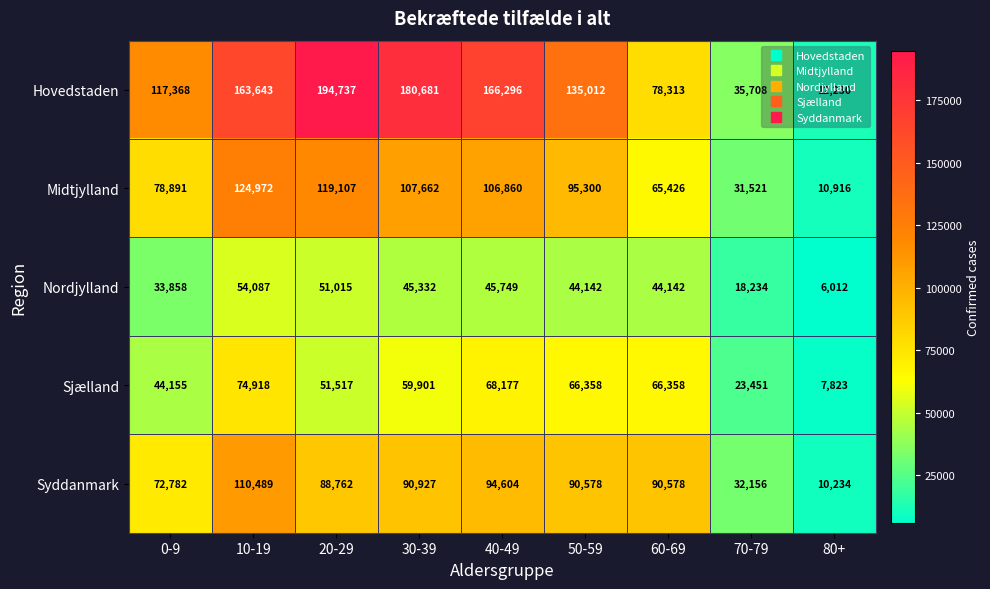

Rank the series at 20-29 from highest to lowest value.

Hovedstaden, Midtjylland, Syddanmark, Sjælland, Nordjylland